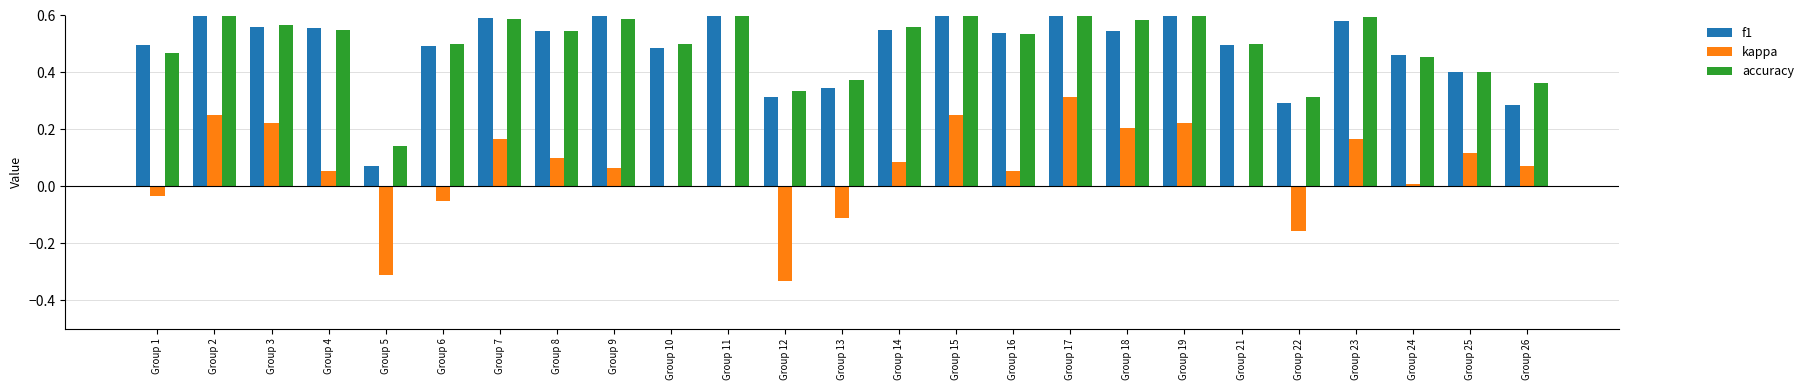

What is the difference between the second highest and minimum values in the kappa series?

0.6